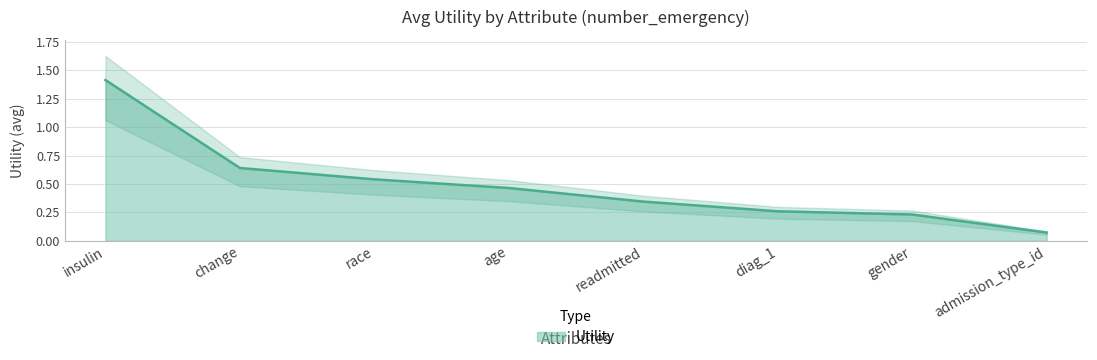

How many distinct data groups are displayed?

1